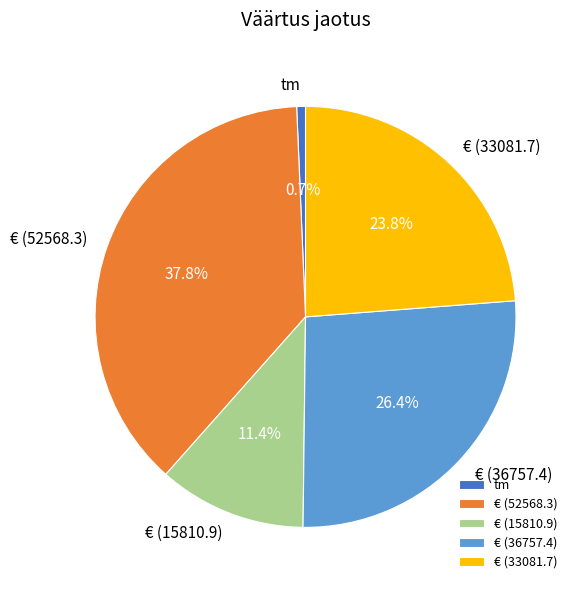

Which category has the biggest portion of the pie?

€ (52568.3)